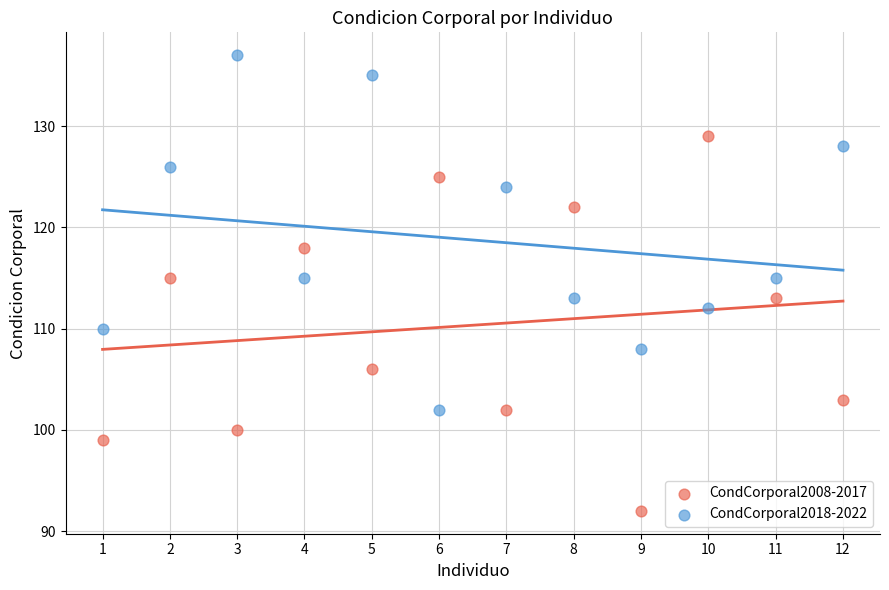

In the CondCorporal2018-2022 series, what Y value is closest to 119?

115